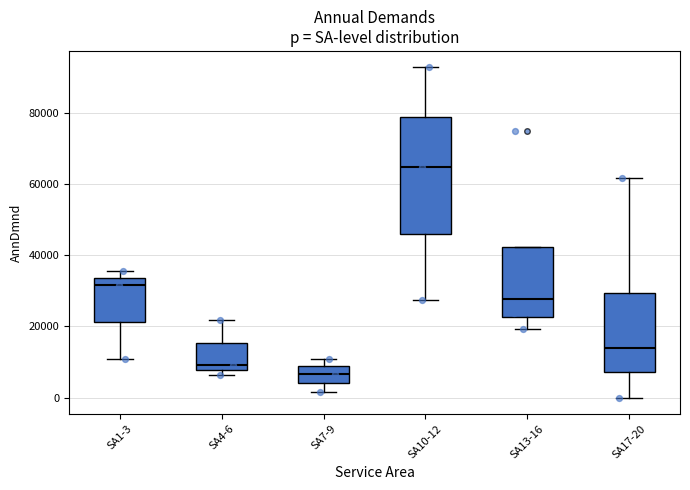

Which box has the highest median line?

SA10-12